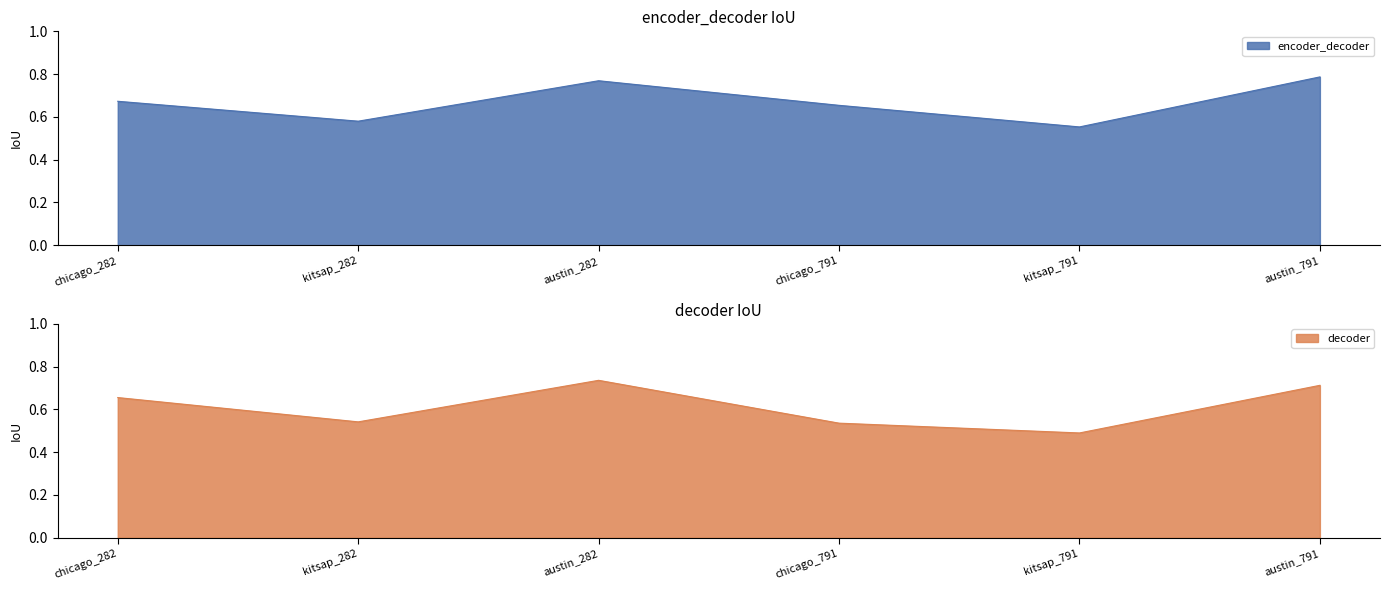

Reading left to right, list all the values displayed in this chart.

encoder_decoder: 0.7	0.6	0.8	0.7	0.6	0.8
decoder: 0.7	0.5	0.7	0.5	0.5	0.7